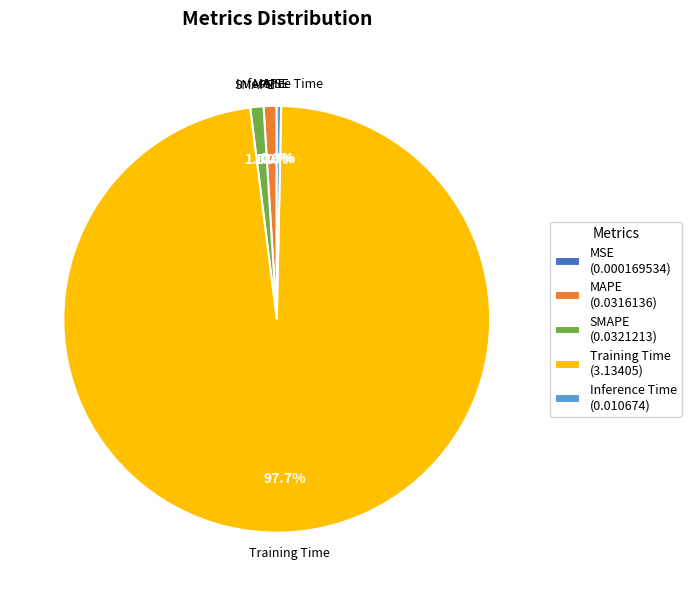

Combined, do SMAPE (0.0321213) and Inference Time (0.010674) account for over 50%?

No